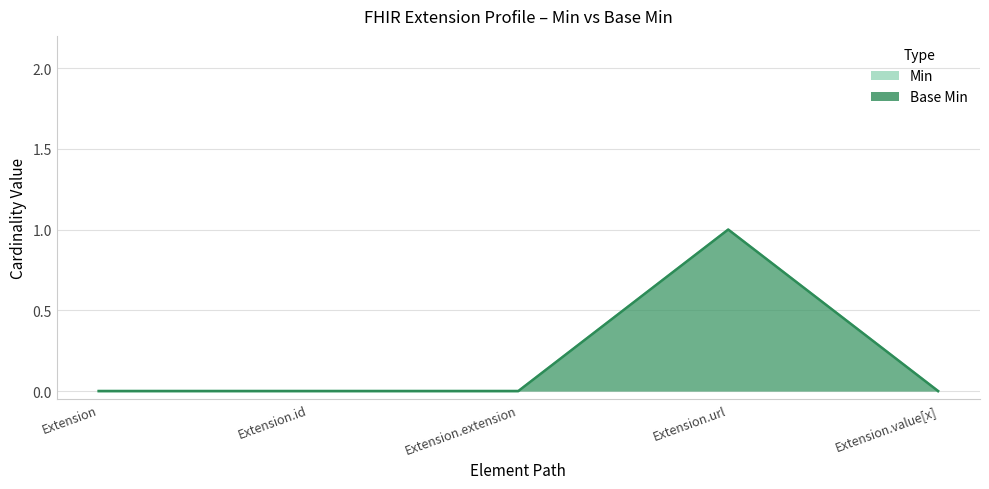

Between Extension.extension and Extension.id, which is larger?

Extension.extension